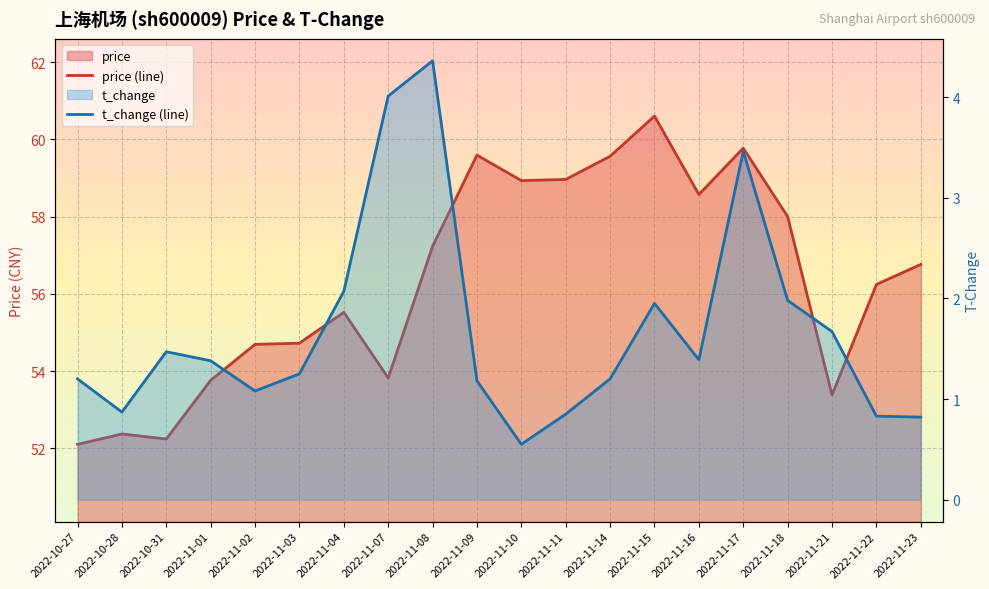

What is the greatest value displayed?

60.6